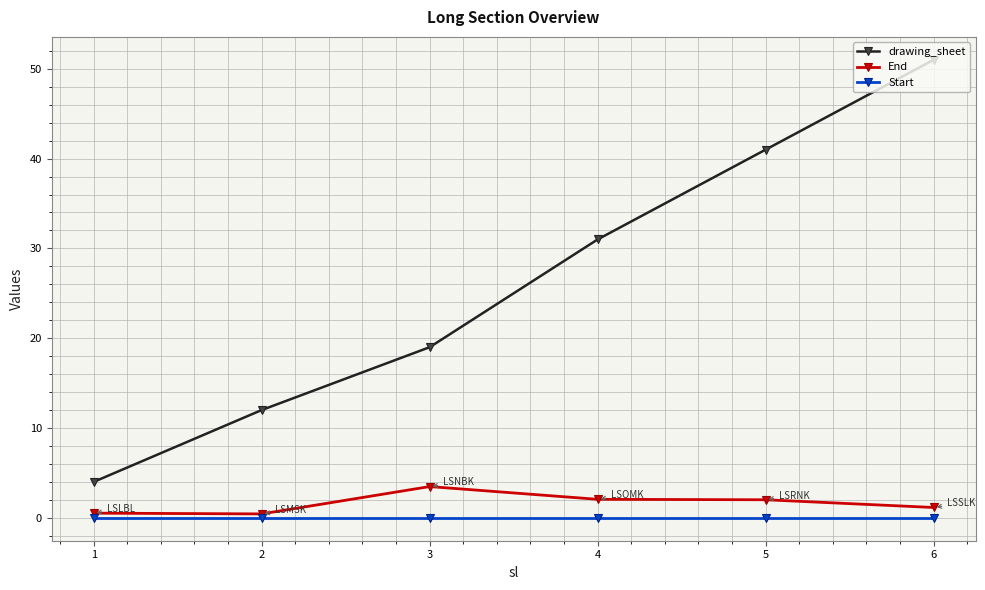

What is the greatest value displayed?

51.0